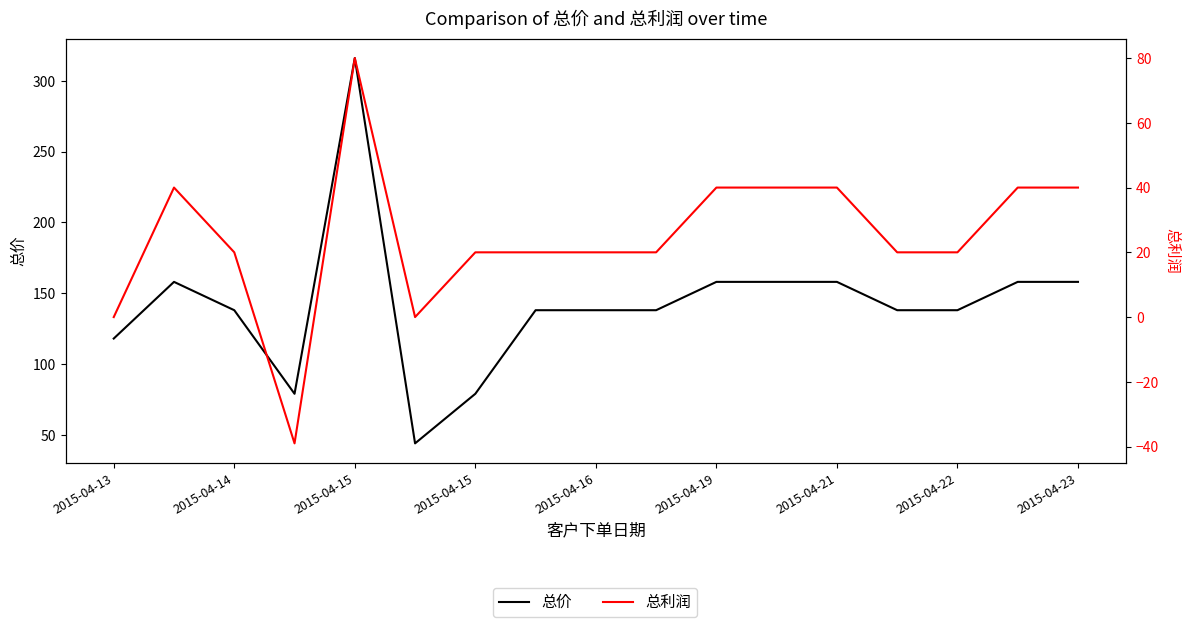

Where is the first local maximum for 总价?

2015-04-14